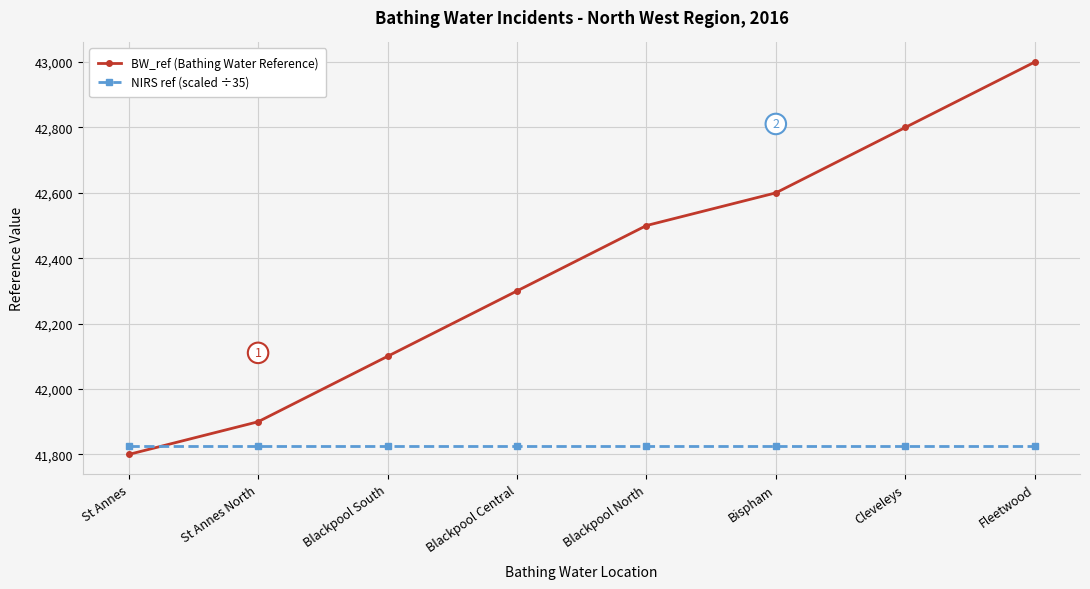

Which series has the largest total across all categories?

BW_ref (Bathing Water Reference)